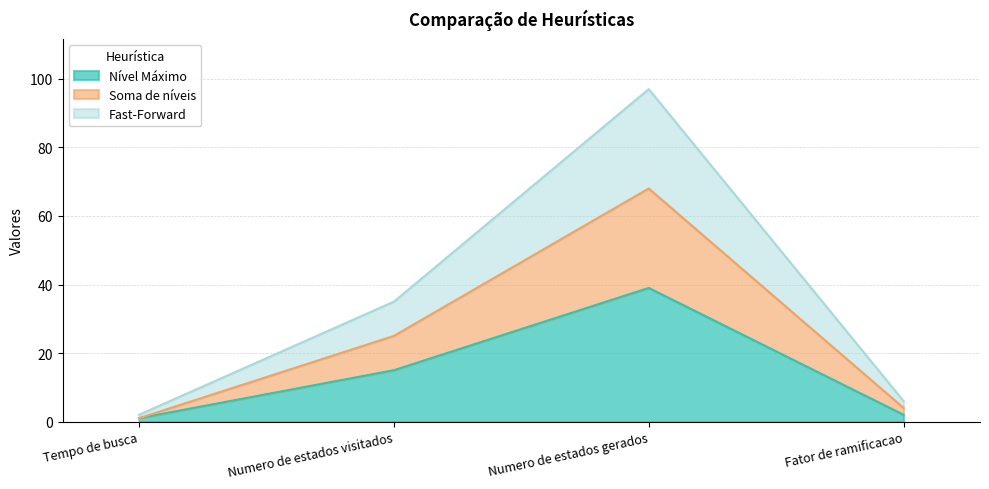

Where is Nível Máximo nearest to the value 20?

Numero de estados visitados